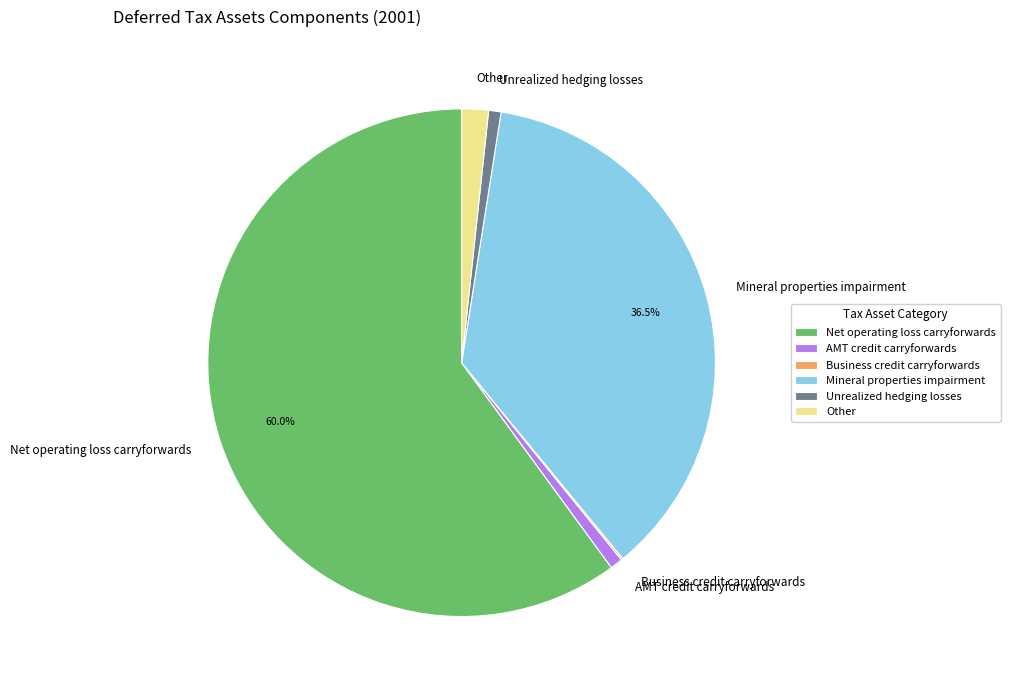

Combined, do Other and Mineral properties impairment account for over 50%?

No